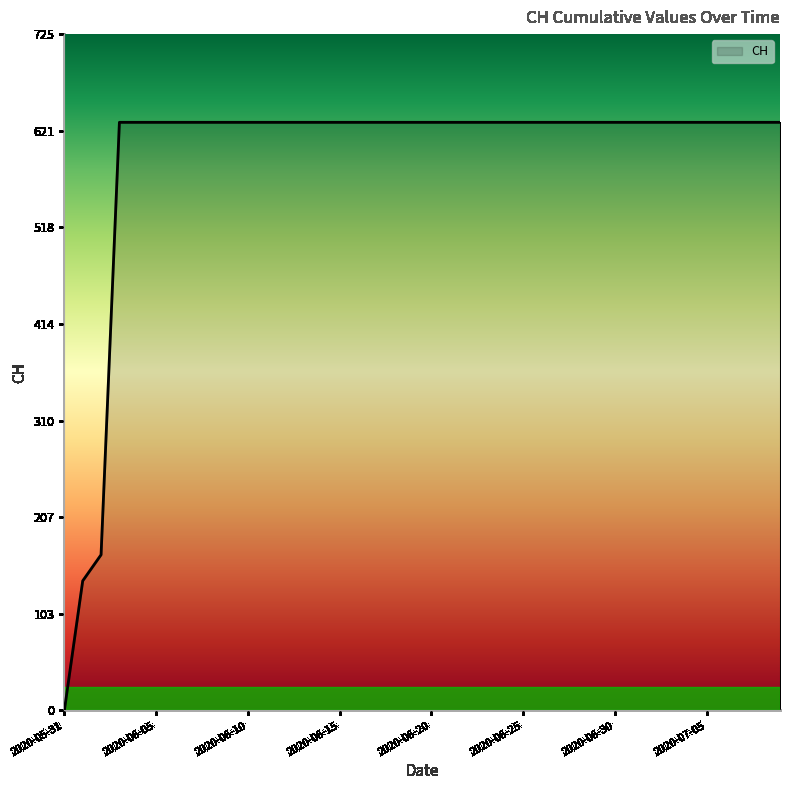

How many series are shown in this chart?

1